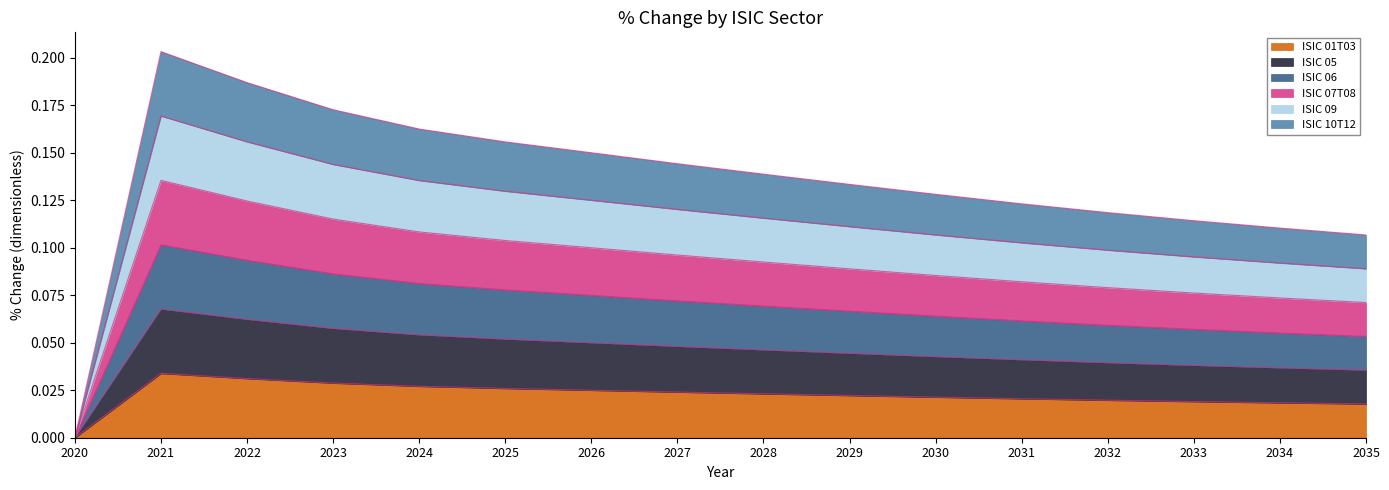

Between 2027 and 2029, which series saw the biggest shift?

ISIC 10T12